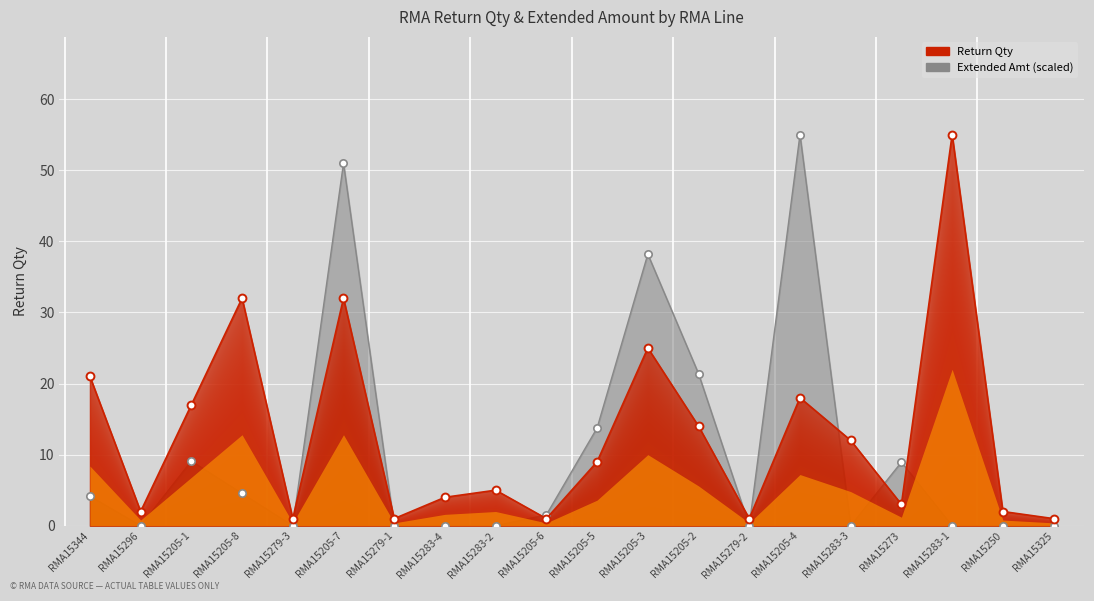

Which series has the largest total across all categories?

Return Qty